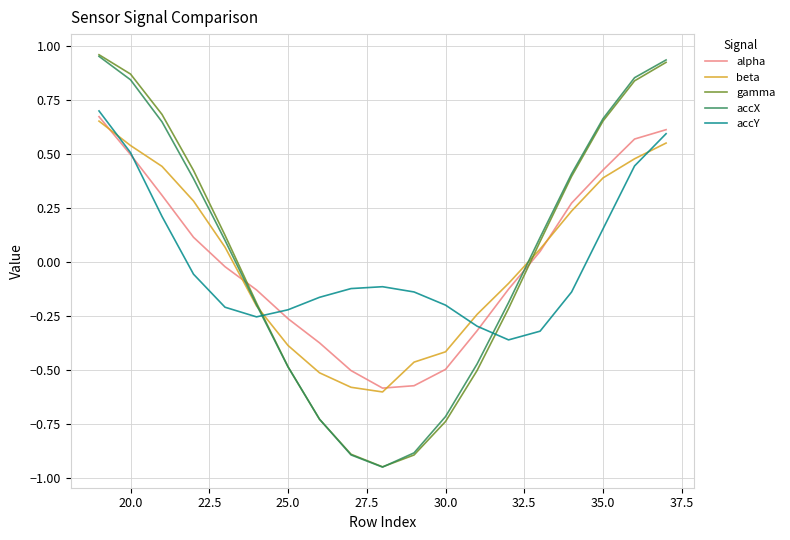

Which series ends up on top after the final intersection of accY and beta?

accY